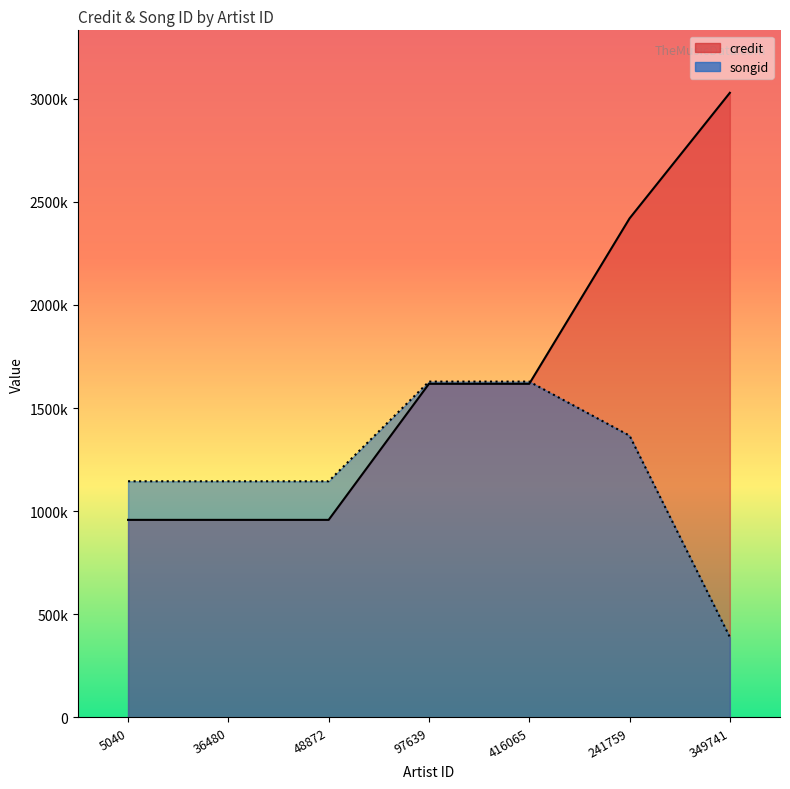

Between 48872 and 97639, which series saw the biggest shift?

credit